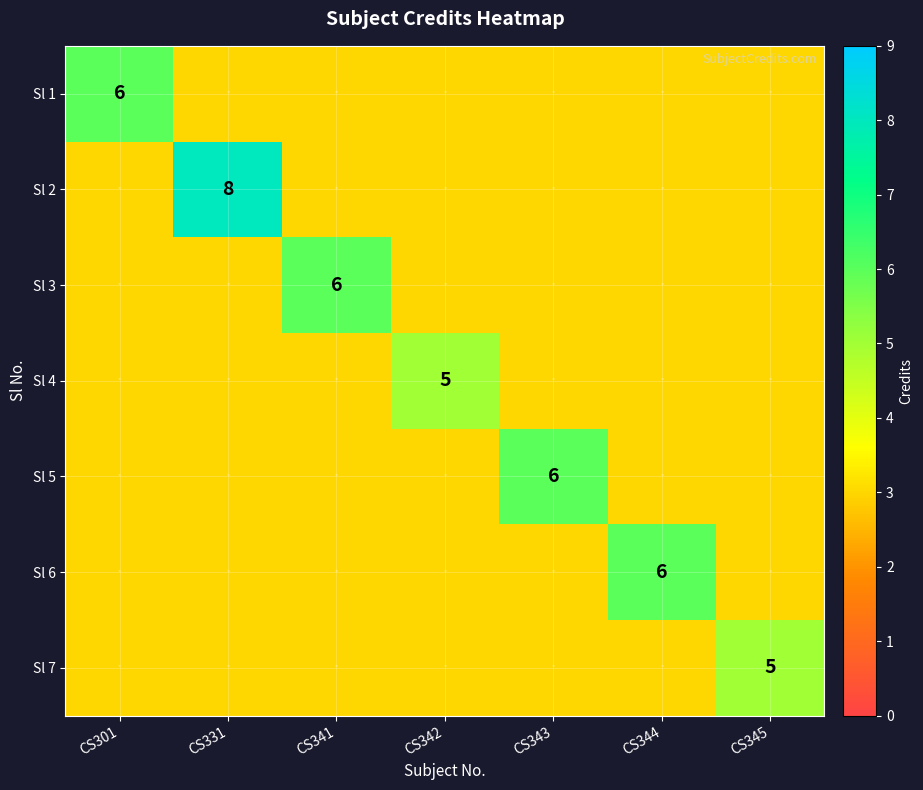

The Sl 1 series shows 2 at CS301. True or false?

False